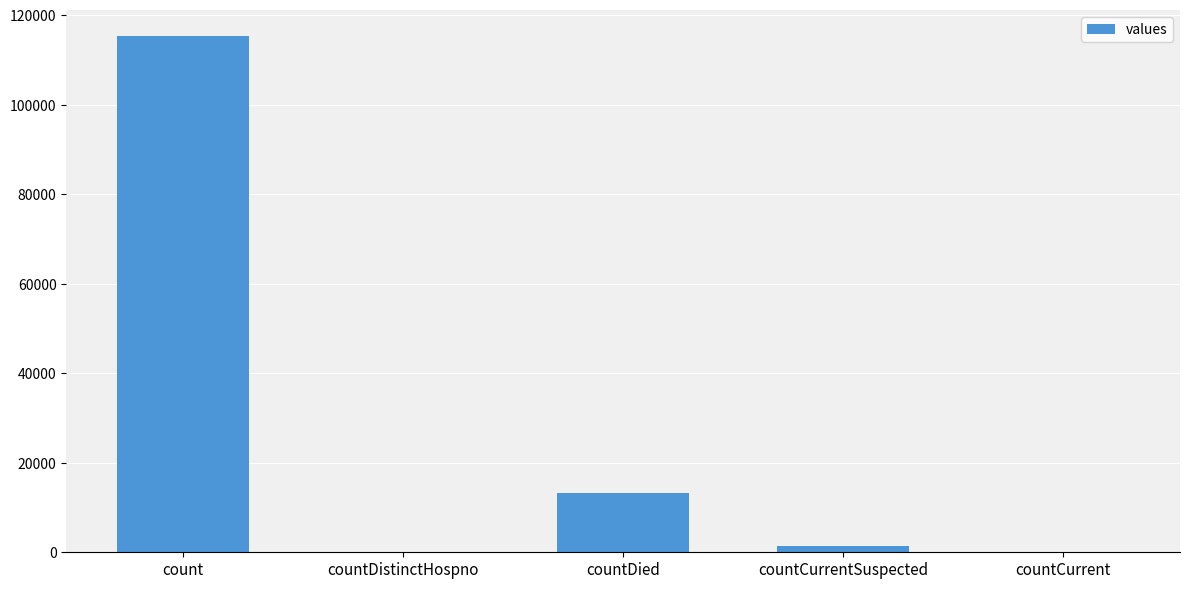

The chart shows a value of 5095 at countDied. True or false?

False